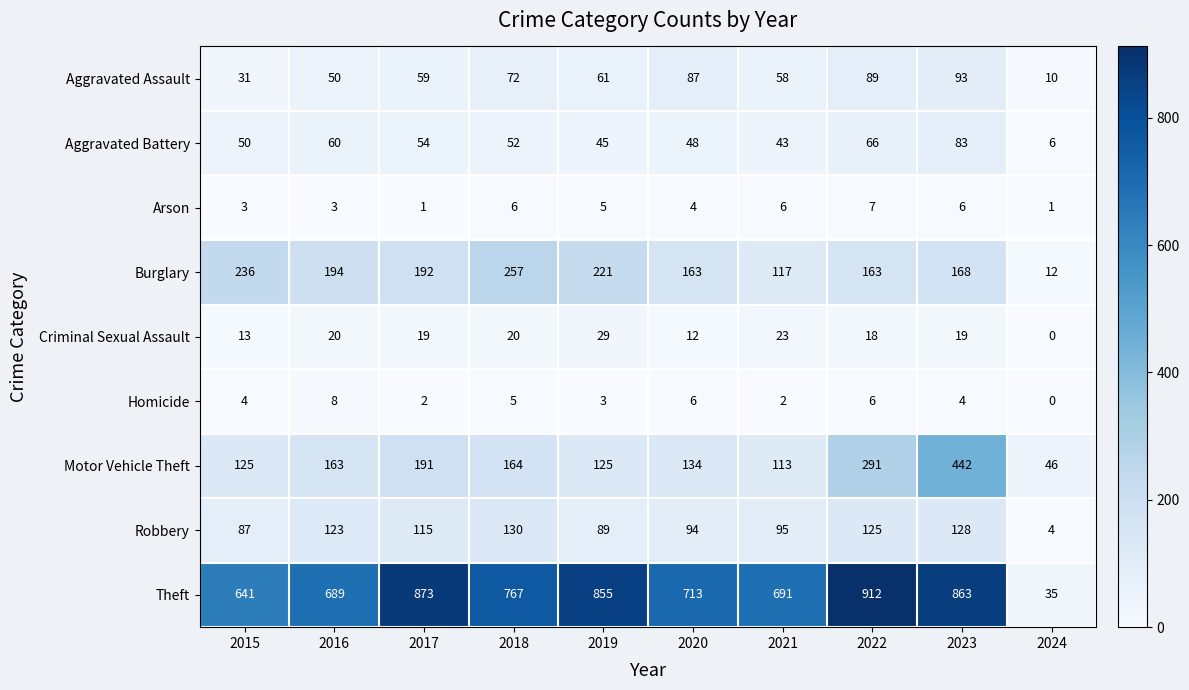

Is it true that Homicide equals 5 at 2023?

False